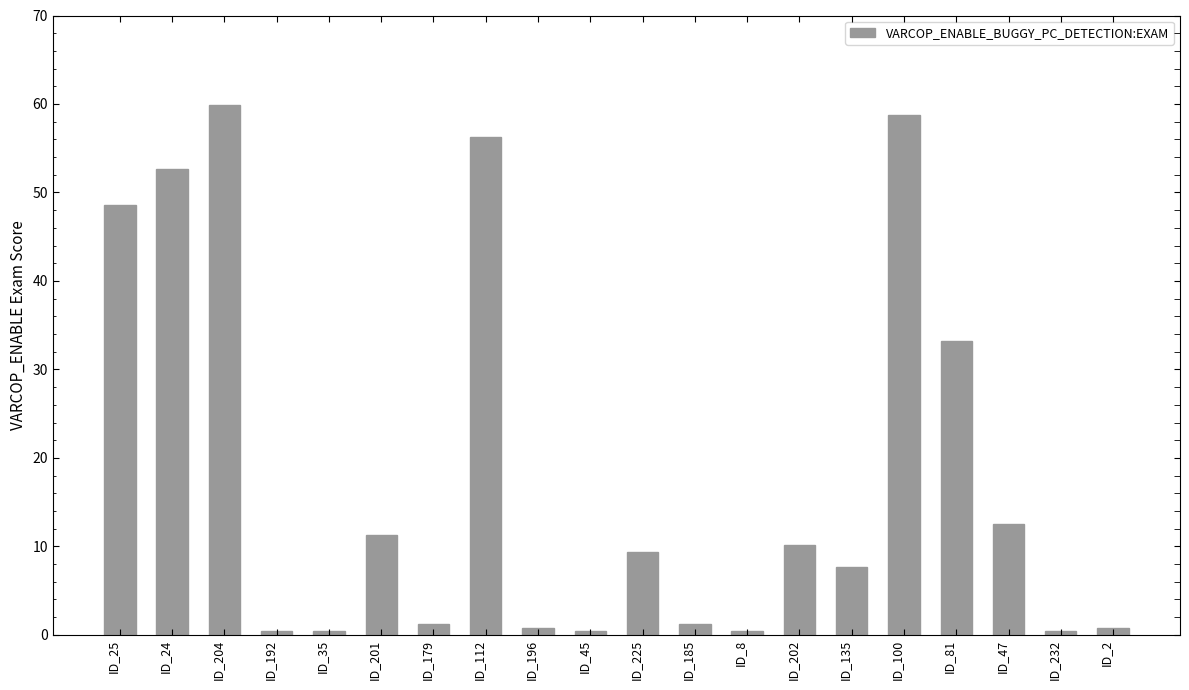

The chart shows a value of 0.4 at ID_232. True or false?

True